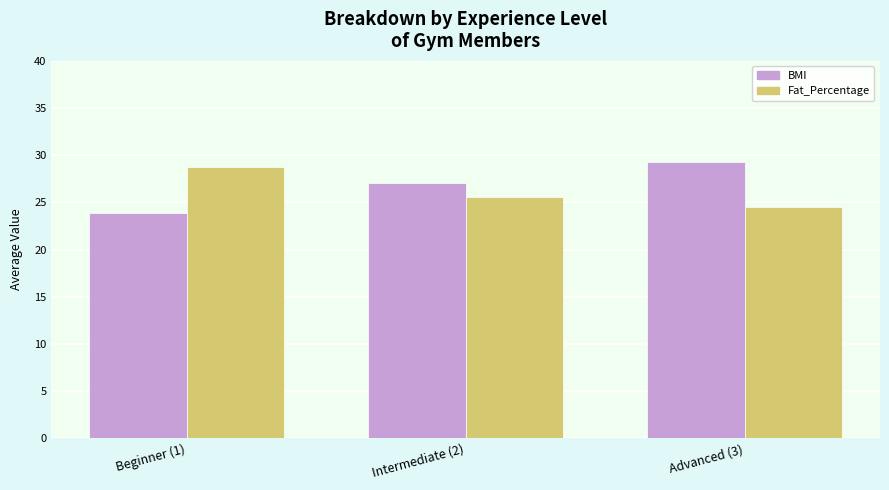

Reading right to left, what are all the values shown in this chart?

BMI: 29.3	27.0	23.8
Fat_Percentage: 24.5	25.5	28.8